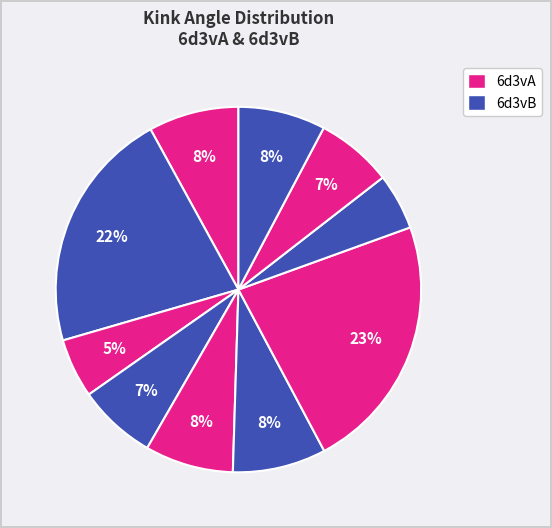

Count the number of slices in the pie.

10